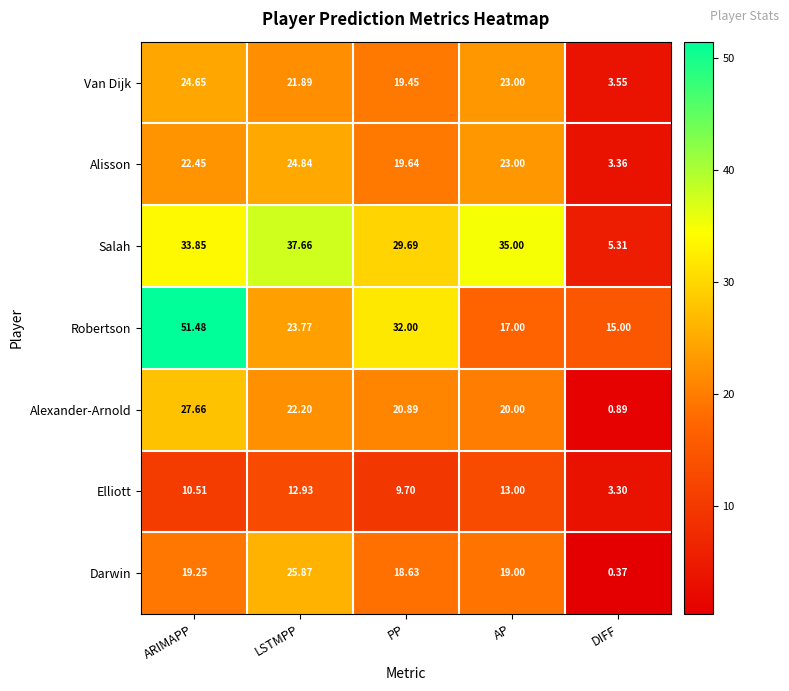

Where does the Salah series first go above 33?

ARIMAPP